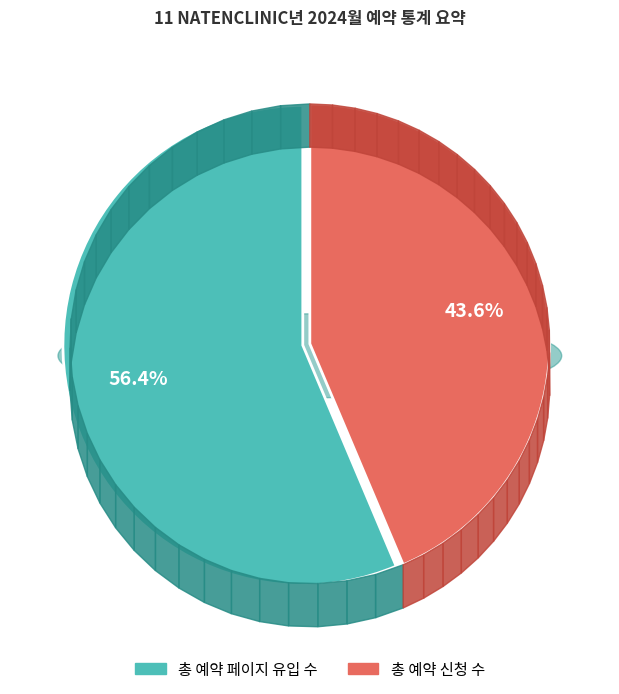

What percentage is the 총 예약 신청 수 slice, to the nearest percent?

44%